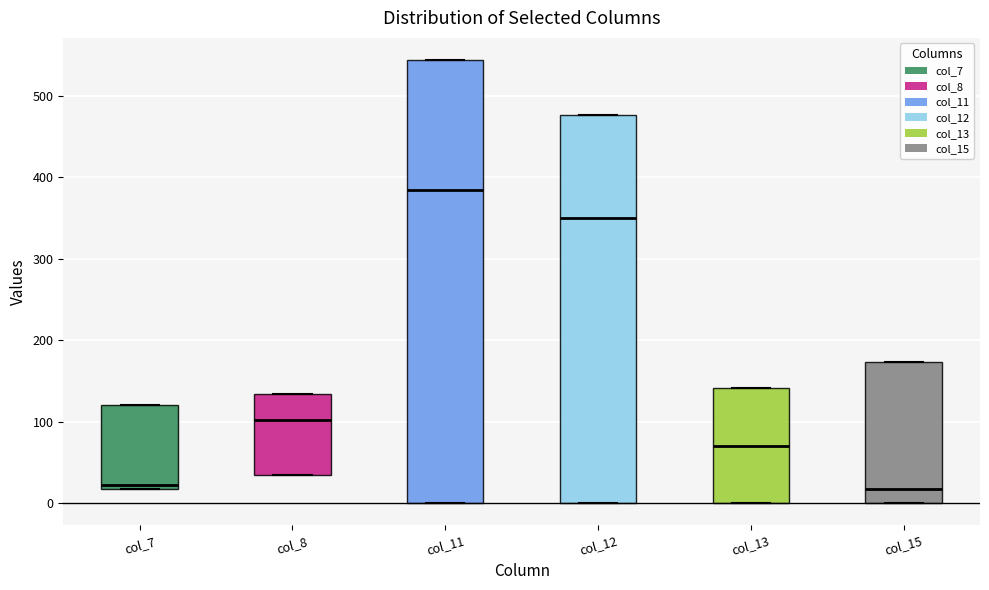

Where does the median line of the box for col_15 sit on the y-axis? The values are not printed on the chart, so give them approximately, as read against the axis.

20